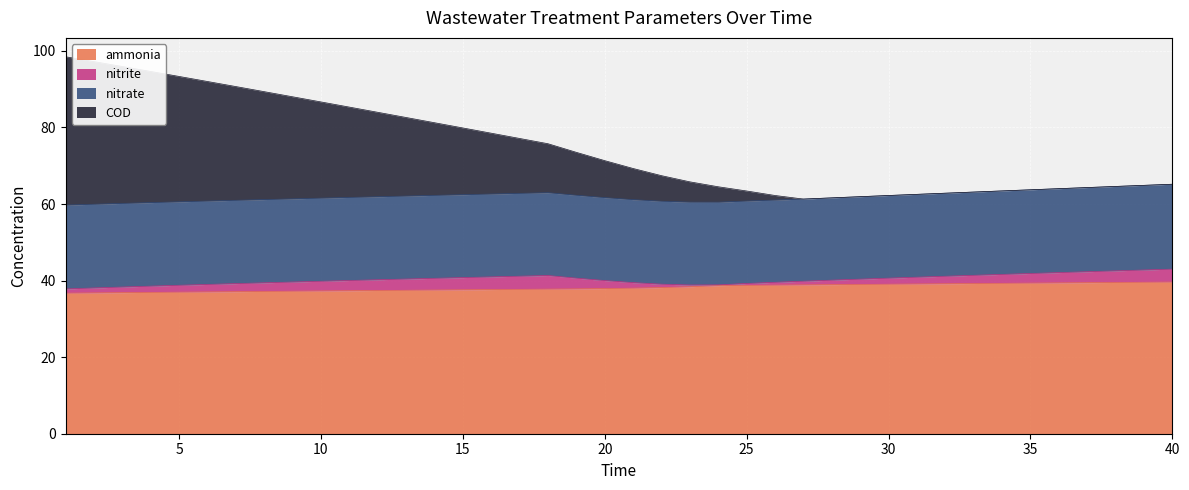

The ammonia series shows 19.4 at 30. True or false?

False